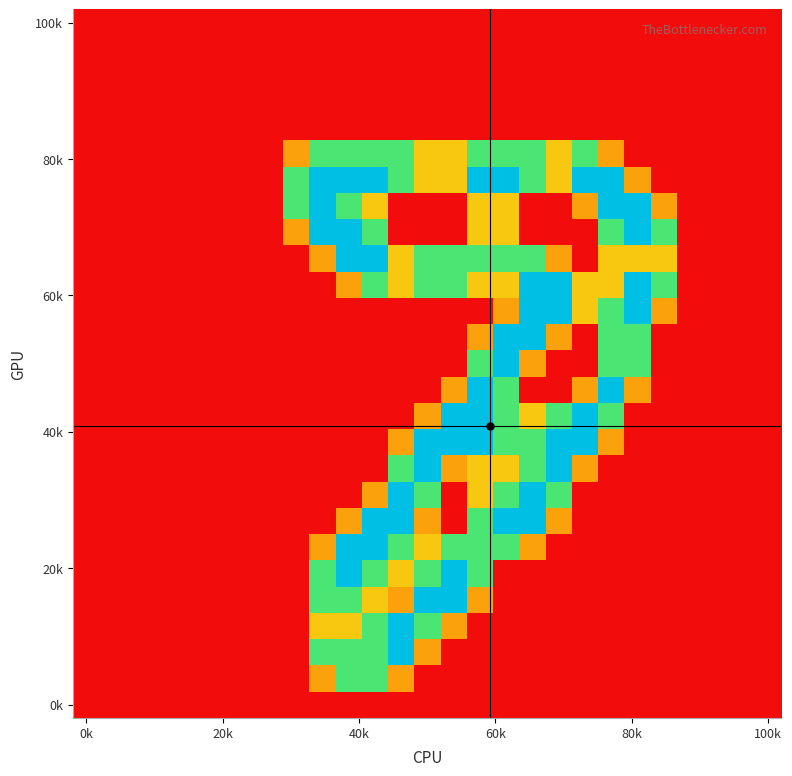

Count the number of categories in the chart.

27